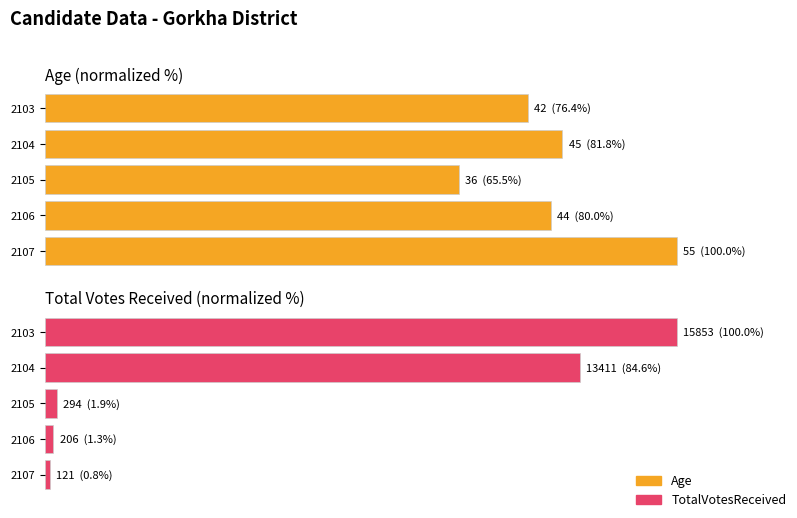

True or false: TotalVotesReceived has a value of 1.3 at 2106.

True